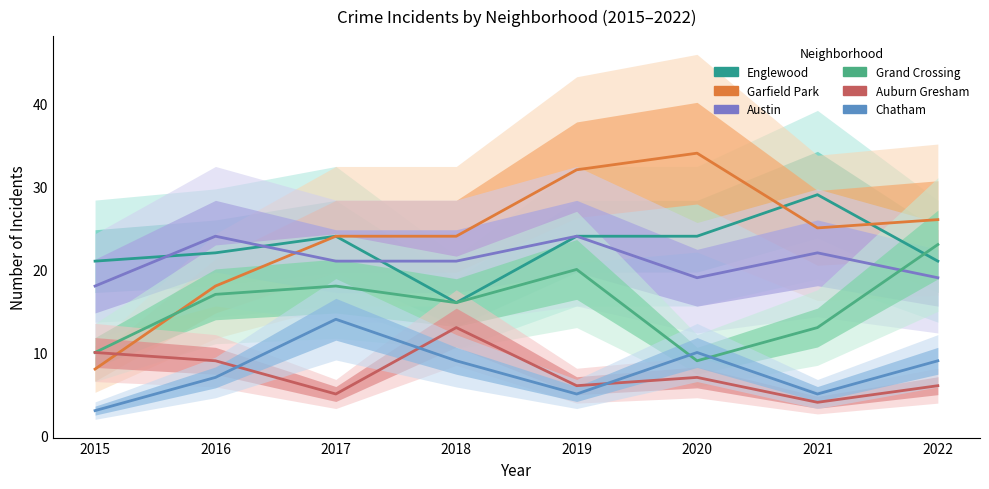

How many interior local peaks does the Auburn Gresham series have?

2